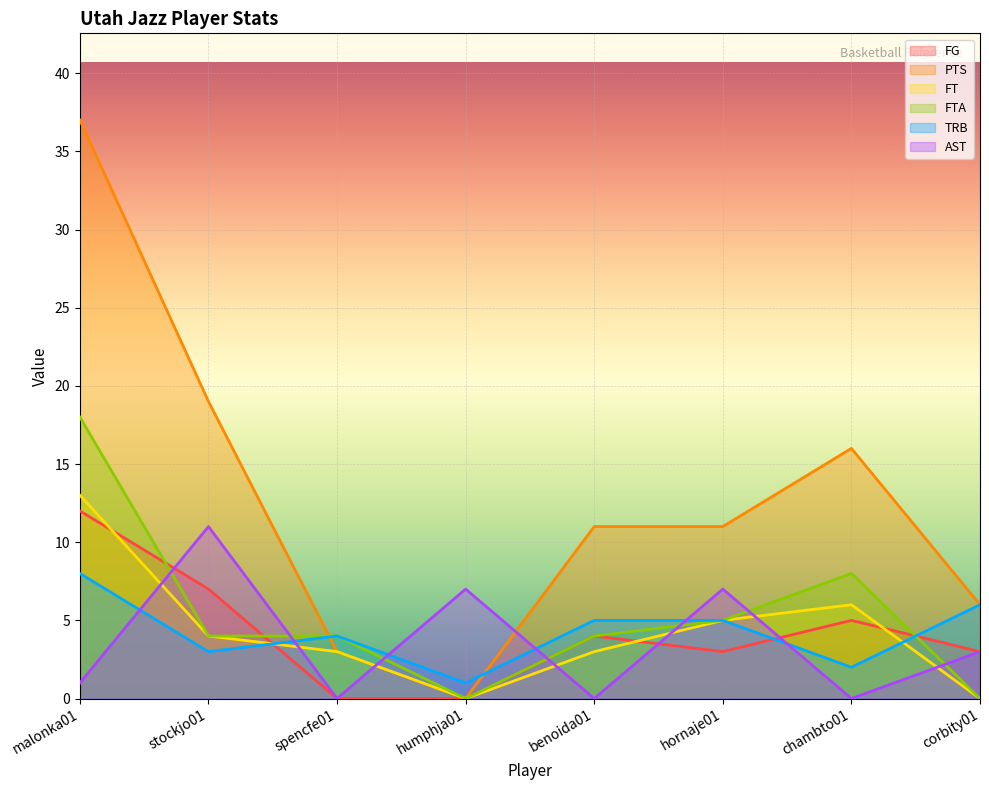

How many positive values does the FT series have?

6